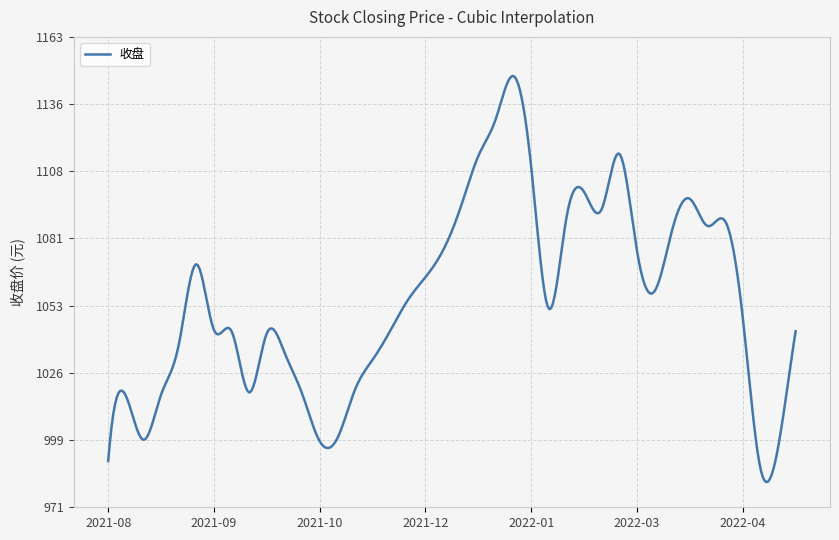

What is the smallest value displayed?

981.5